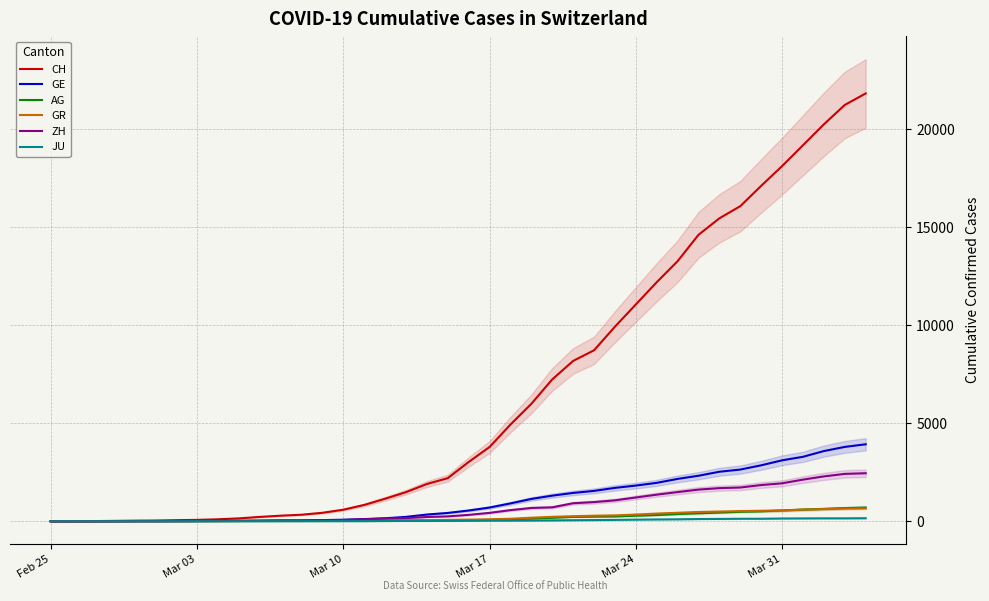

Reading right to left, extract all data points from this chart.

CH: 21827	21239	20251	19184	18120	17113	16076	15456	14614	13269	12196	11061	9926	8722	8180	7237	5991	4933	3789	3024	2200	1900	1486	1149	832	590	432	334	285	222	147	101	71	56	38	31	19	9	5	0
GE: 3928	3793	3582	3289	3109	2855	2638	2527	2322	2161	1960	1820	1703	1549	1445	1307	1139	911	701	549	425	343	224	153	112	79	59	44	42	29	20	15	13	10	9	8	4	1	1	0
AG: 702	673	631	596	554	506	485	444	407	367	318	283	245	235	223	175	134	96	69	56	43	33	30	27	20	18	15	14	14	12	11	10	7	7	4	3	1	1	1	0
GR: 657	649	622	592	547	535	519	495	474	433	393	343	300	284	258	226	182	128	101	84	71	56	53	43	31	22	18	18	17	16	14	12	9	9	6	6	6	2	2	0
ZH: 2450	2417	2289	2125	1936	1848	1722	1690	1616	1489	1357	1213	1067	978	919	711	679	568	429	326	250	218	163	140	101	62	49	40	34	29	23	15	13	10	7	6	2	2	0	0
JU: 154	149	149	145	140	128	127	119	114	100	92	82	69	61	54	44	36	32	29	25	19	18	17	12	7	7	7	5	5	4	4	2	2	1	1	1	1	1	0	0